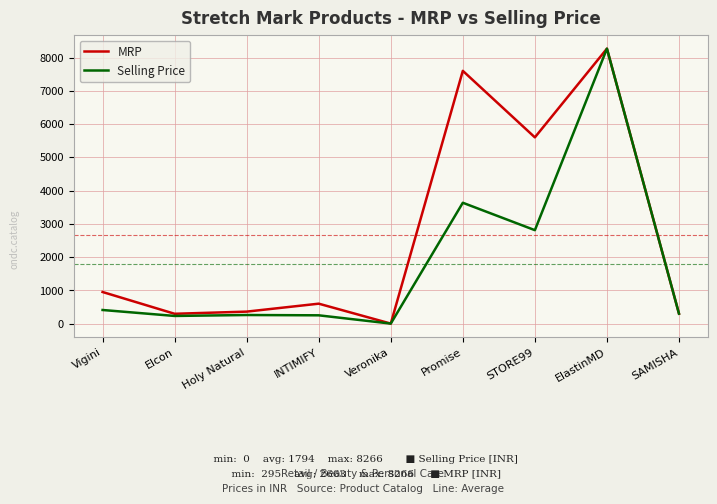

At which category does the chart reach its peak across all series?

ElastinMD